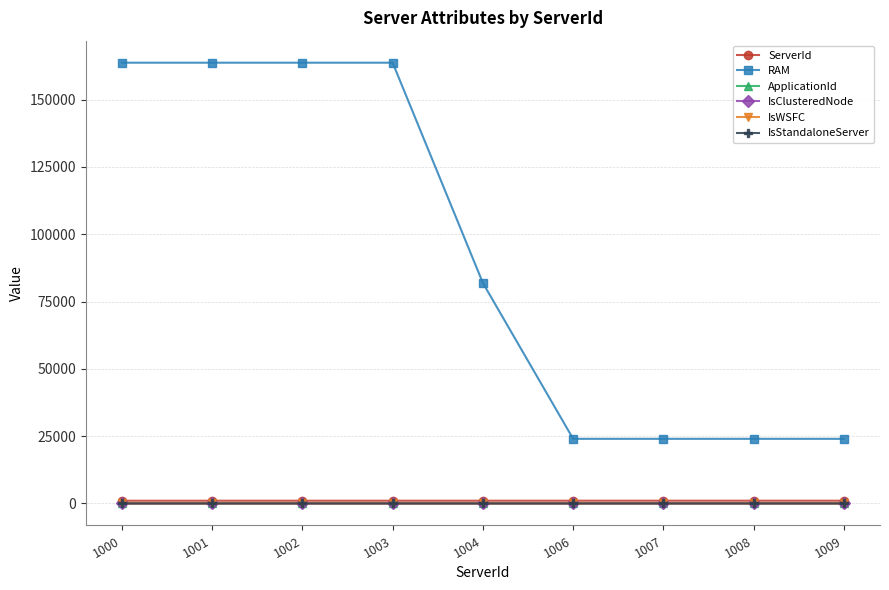

True or false: RAM and ApplicationId cross at least once.

False